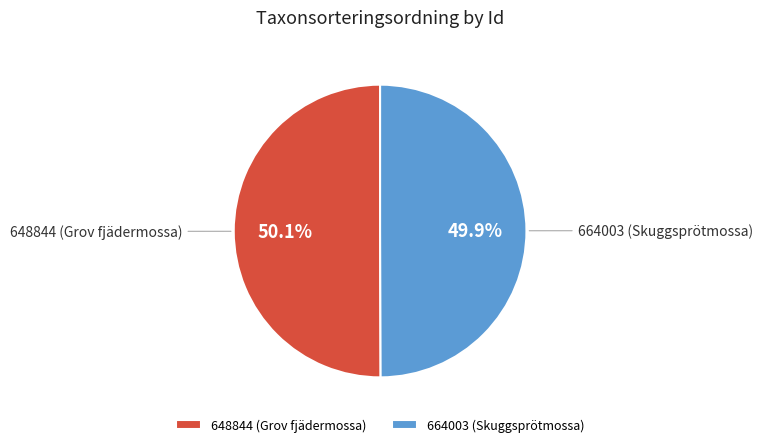

To the nearest percent, what is the average slice percentage?

50%